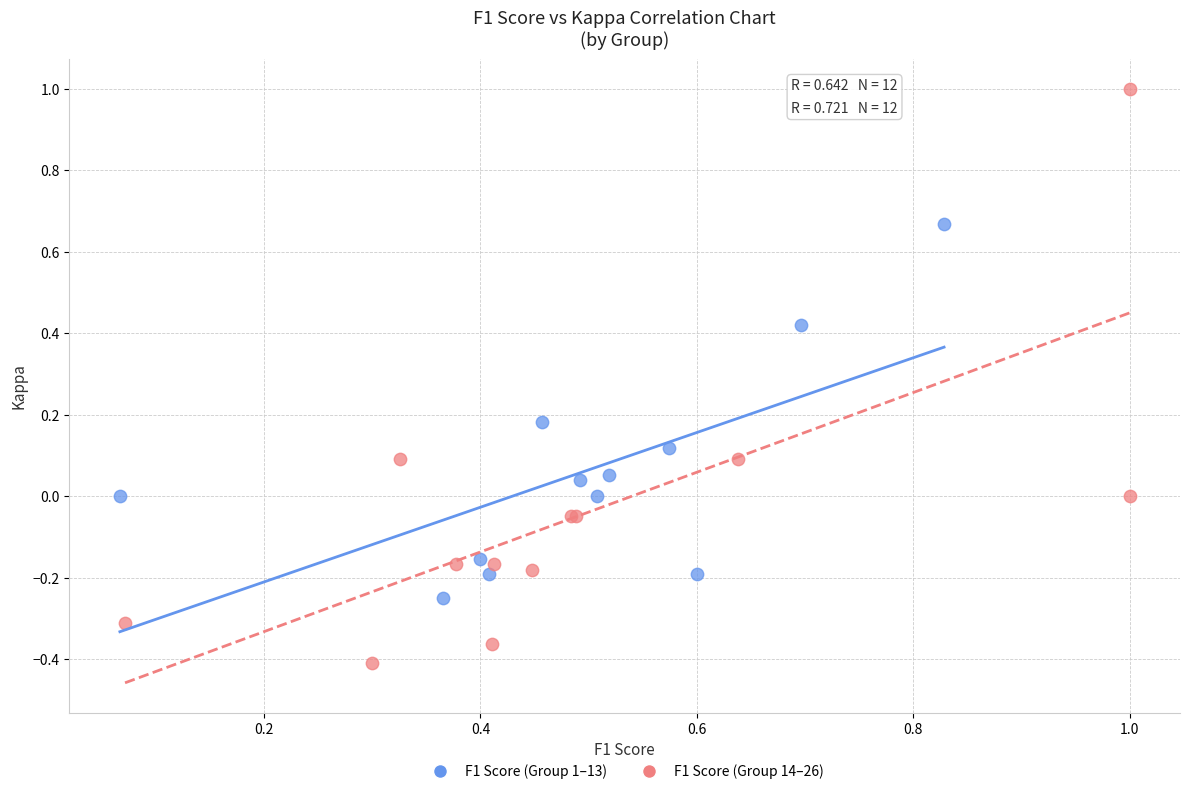

Which series contains the highest Y value?

F1 Score (Group 14–26)